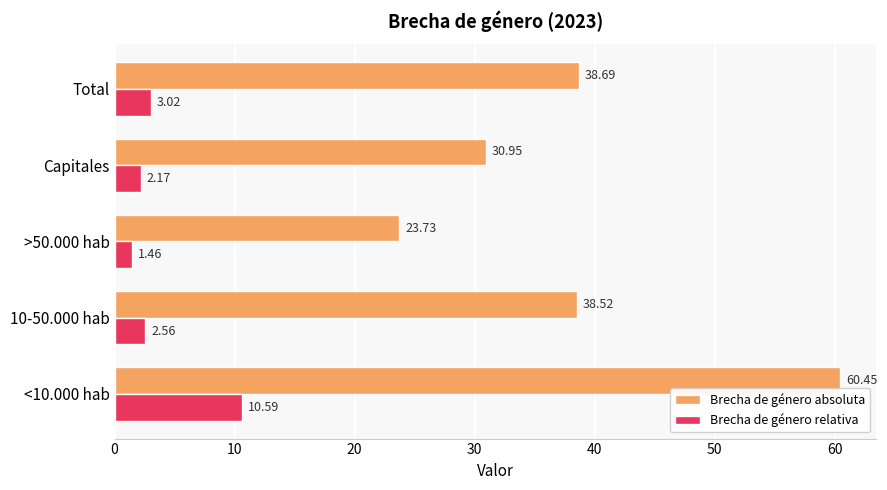

At how many categories does at least one series exceed 12?

5